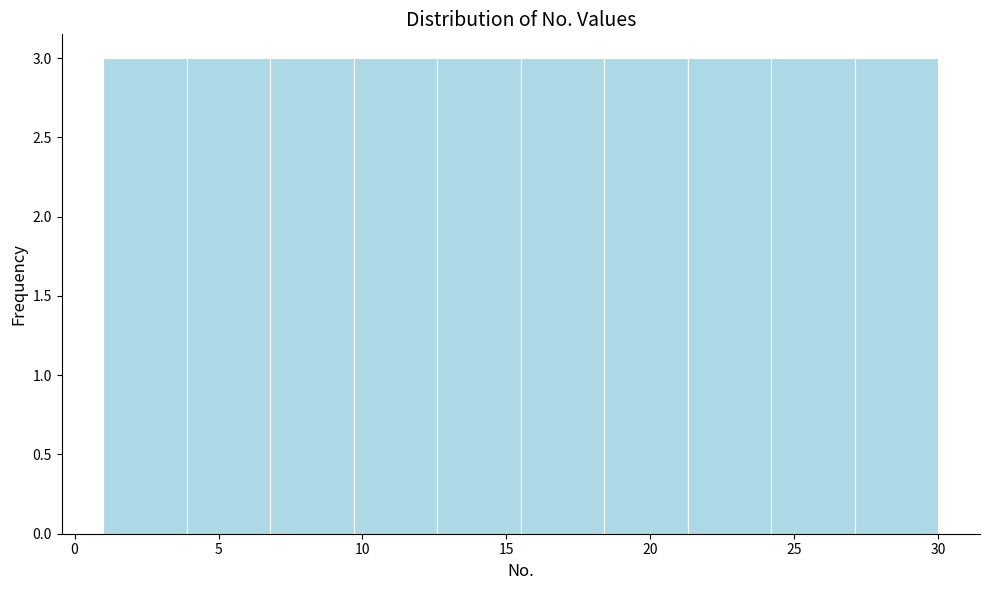

Reading left to right, transcribe this chart: for each bar, give the range it covers on the x-axis and its height. Neither the bar edges nor the heights are printed on the chart, so give them approximately, as read against the axes.

1.0 to 3.9: 3
3.9 to 6.8: 3
6.8 to 9.7: 3
9.7 to 12.6: 3
12.6 to 15.5: 3
15.5 to 18.4: 3
18.4 to 21.3: 3
21.3 to 24.2: 3
24.2 to 27.1: 3
27.1 to 30.0: 3